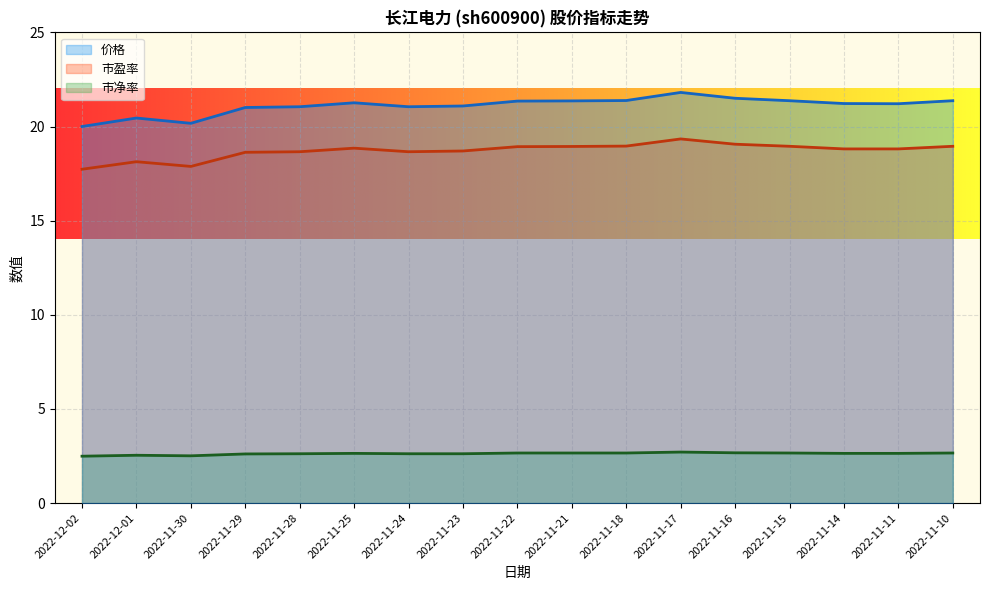

What is the average value of the 市盈率 series?

18.7